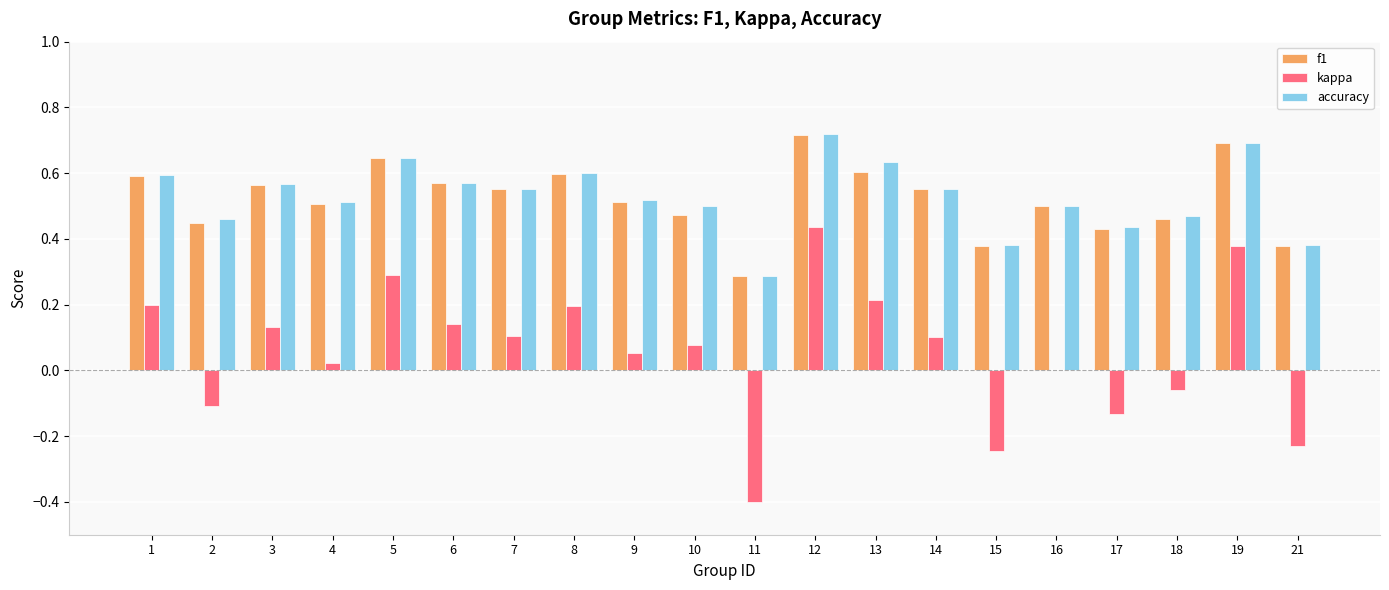

Is the value of accuracy at 2 greater than the value of f1 at 14?

No